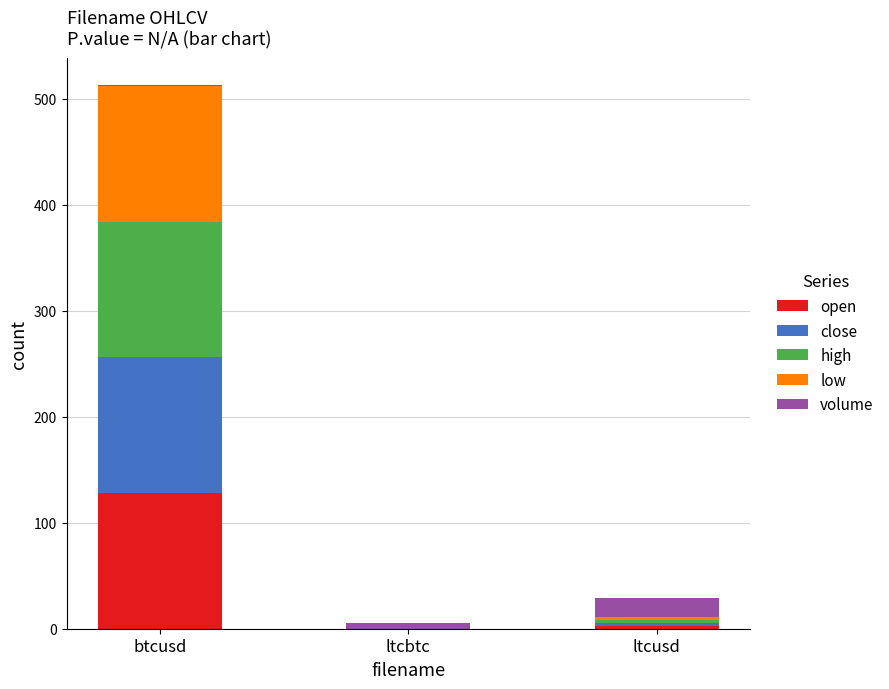

True or false: open has a value of 0.0 at ltcbtc.

True